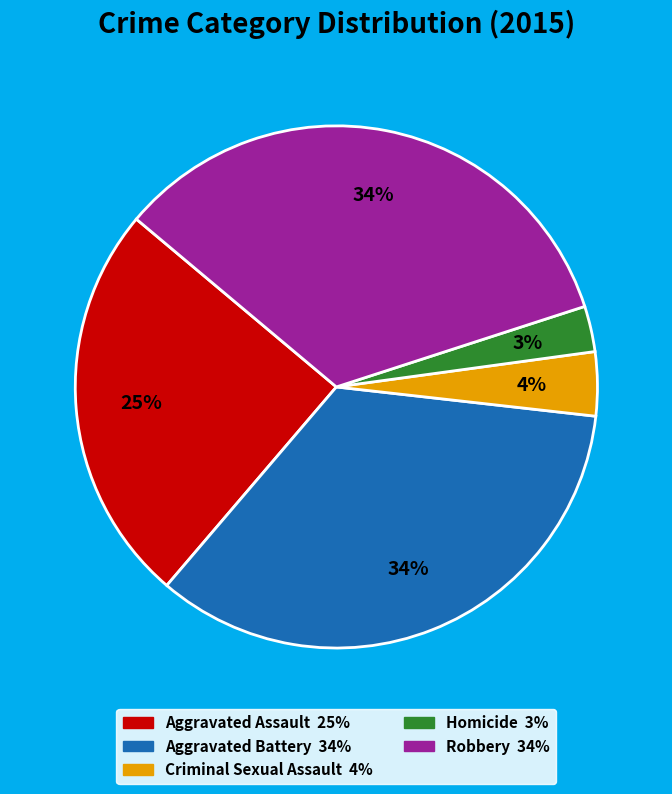

Which slice is the smallest?

Homicide